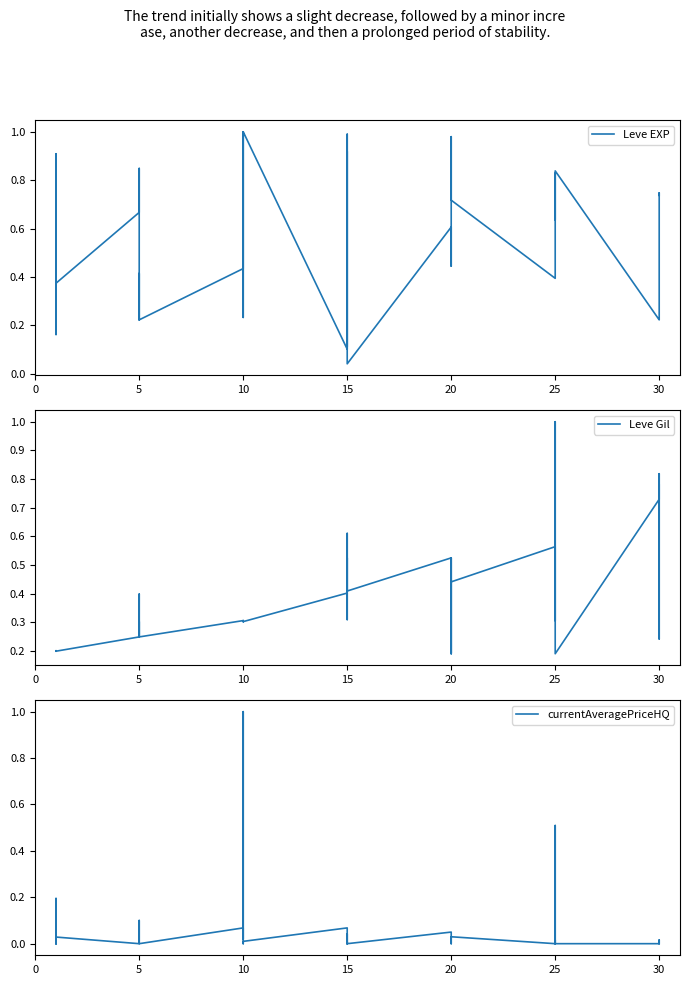

What is the label of the 16th point from the right?

20